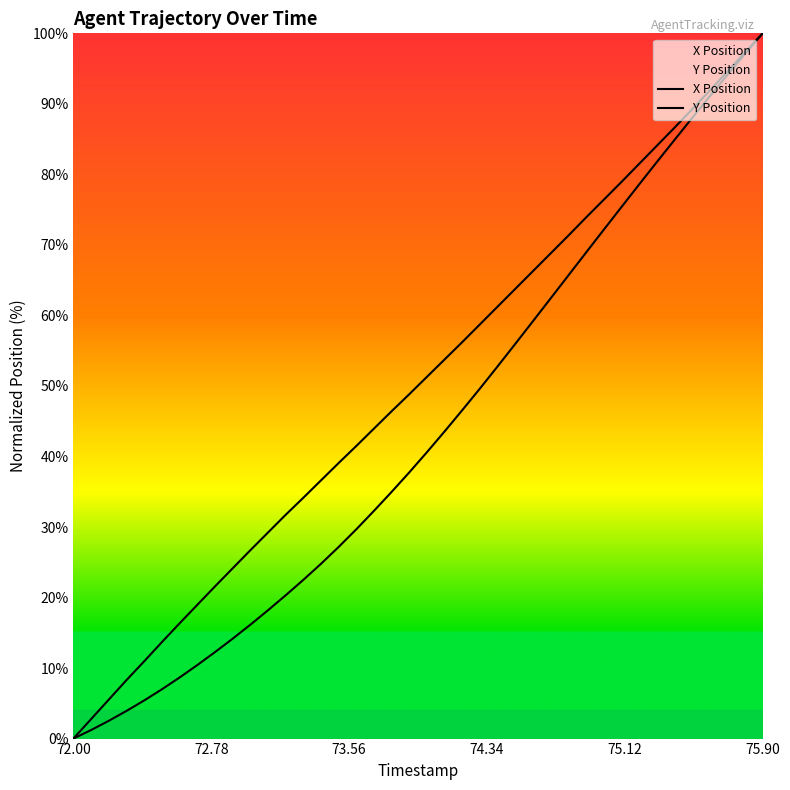

How many lines are shown in the chart?

2